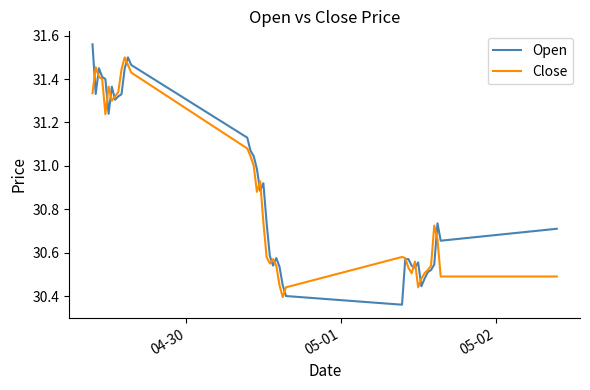

Which series has the largest range (max minus min)?

Open